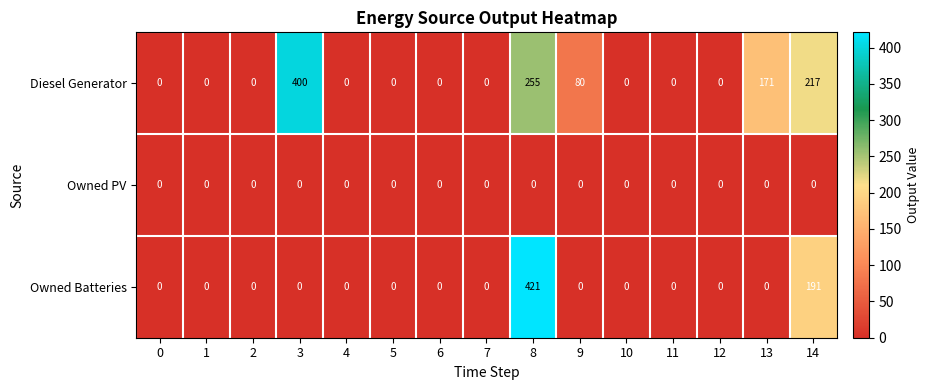

What is the greatest value displayed?

421